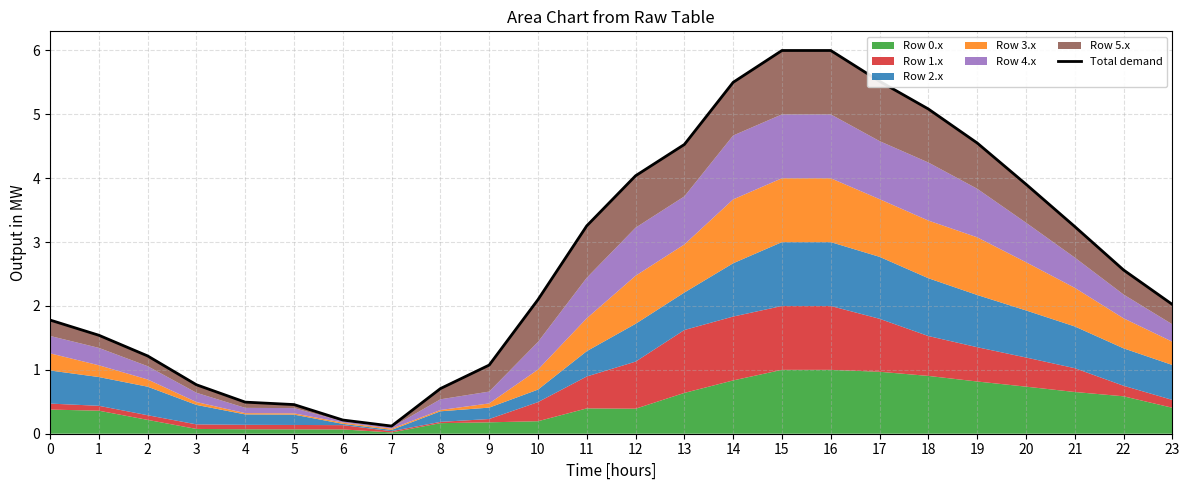

True or false: the data shows 2.6 at 22.

True